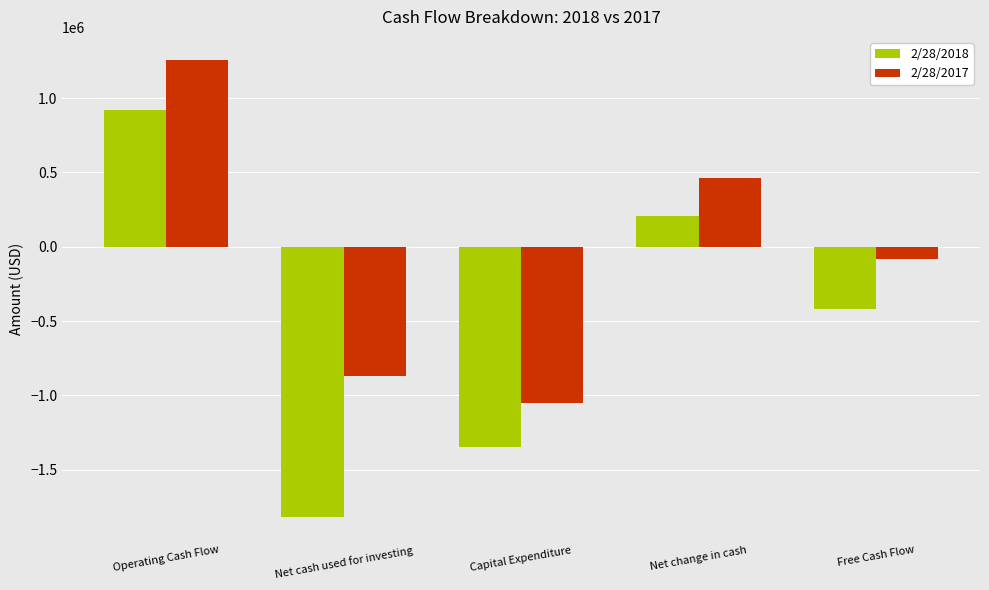

What are all the series names shown in the legend?

2/28/2018, 2/28/2017